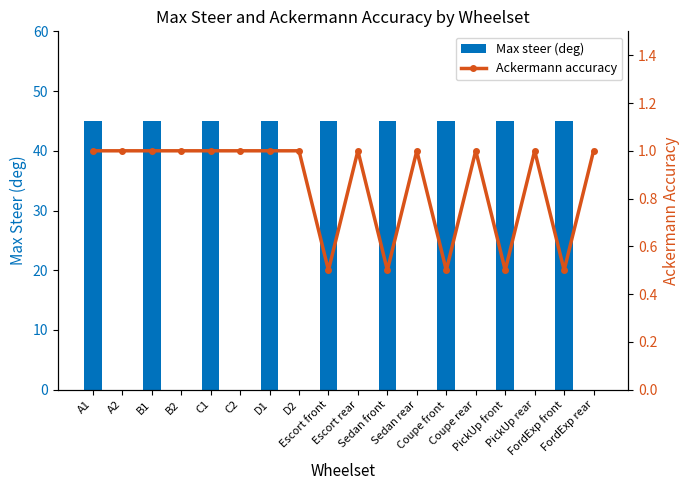

Does the chart contain stacked bars?

No